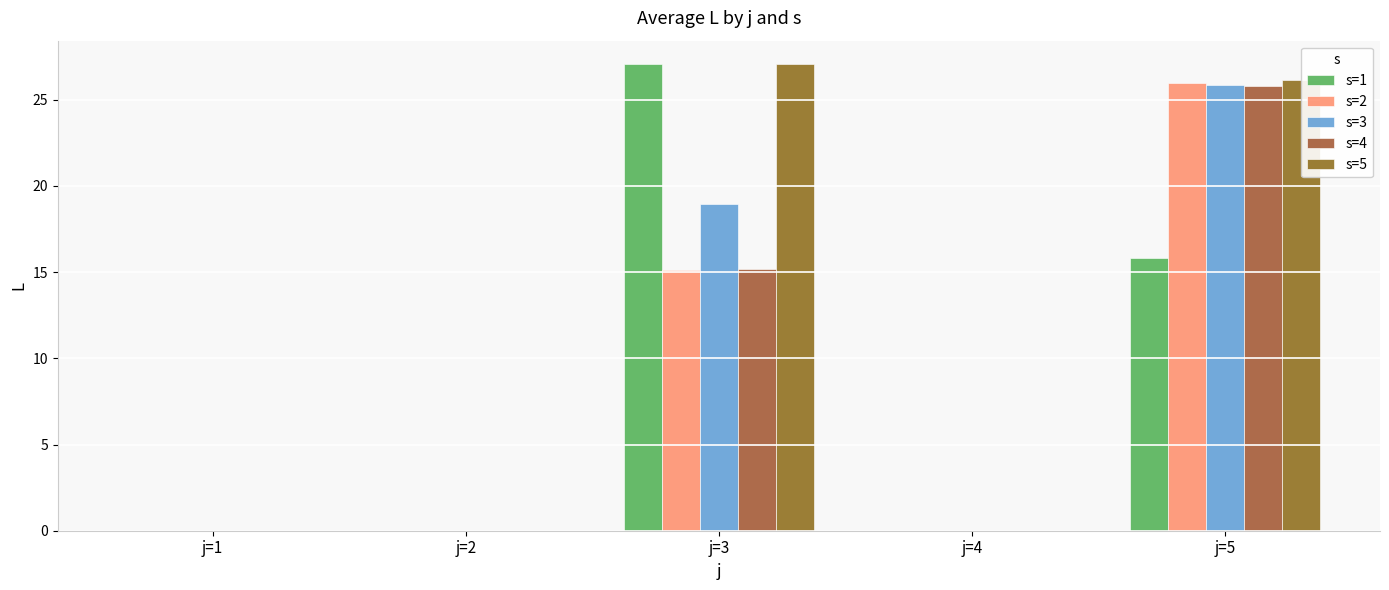

Which series changed the most between j=3 and j=4?

s=1